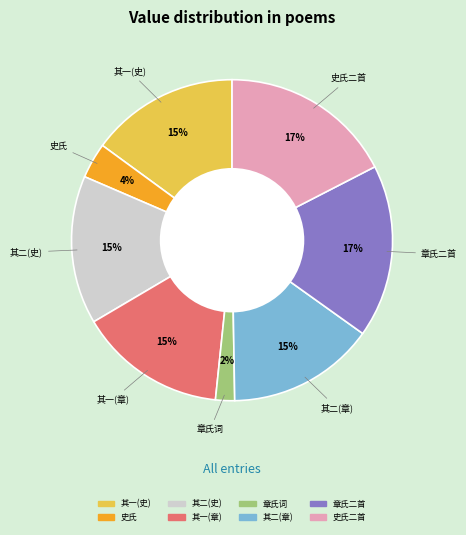

Does any single category account for the majority?

No